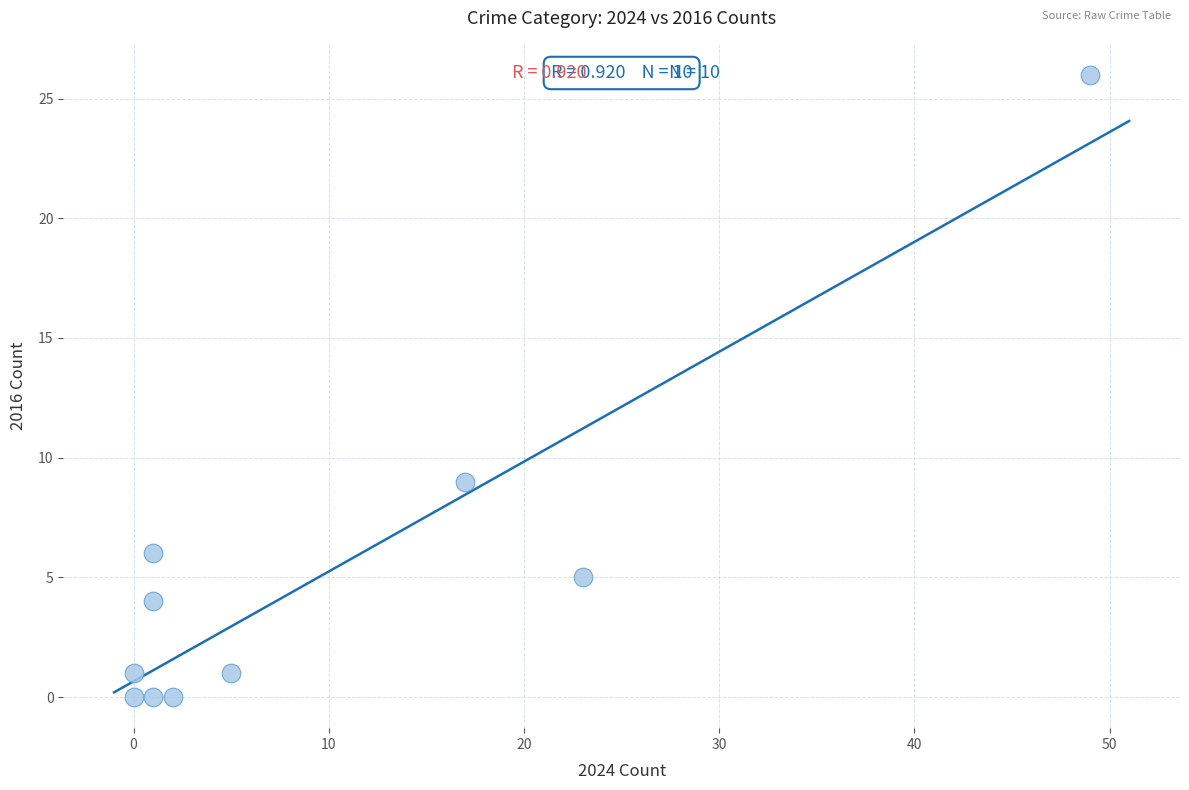

What Y value in the scatter plot is closest to 13?

9